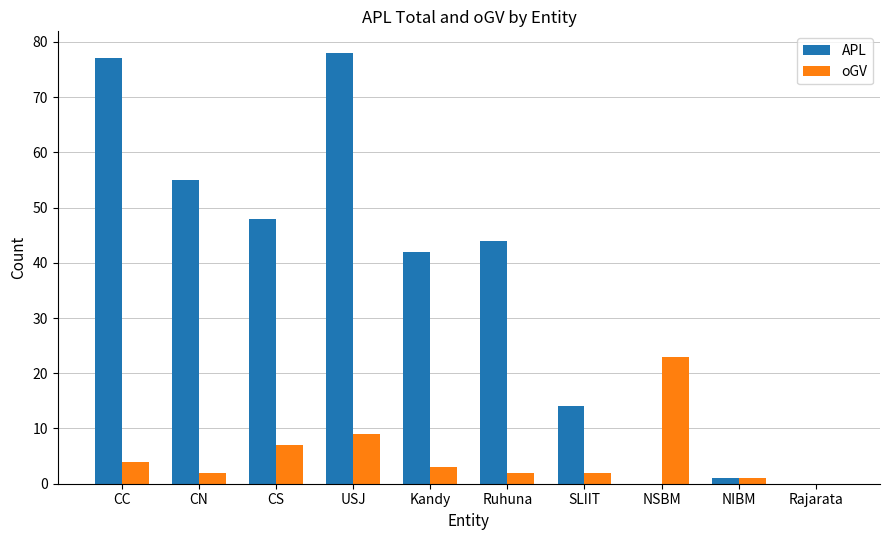

The value of APL at Rajarata is 25. True or false?

False